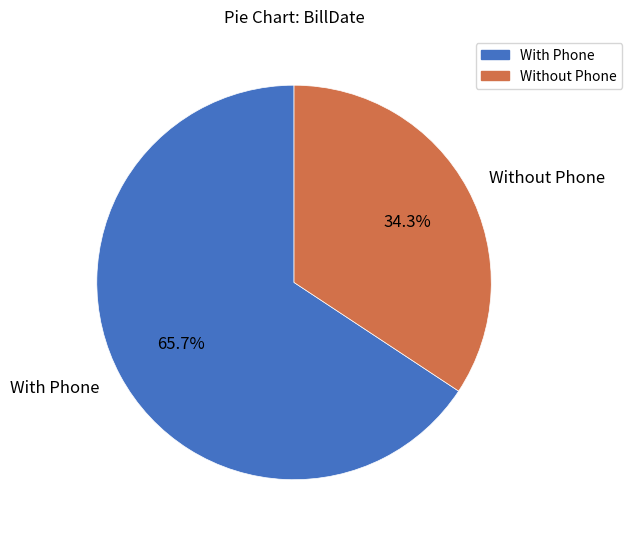

Which category has the smallest portion of the pie?

Without Phone